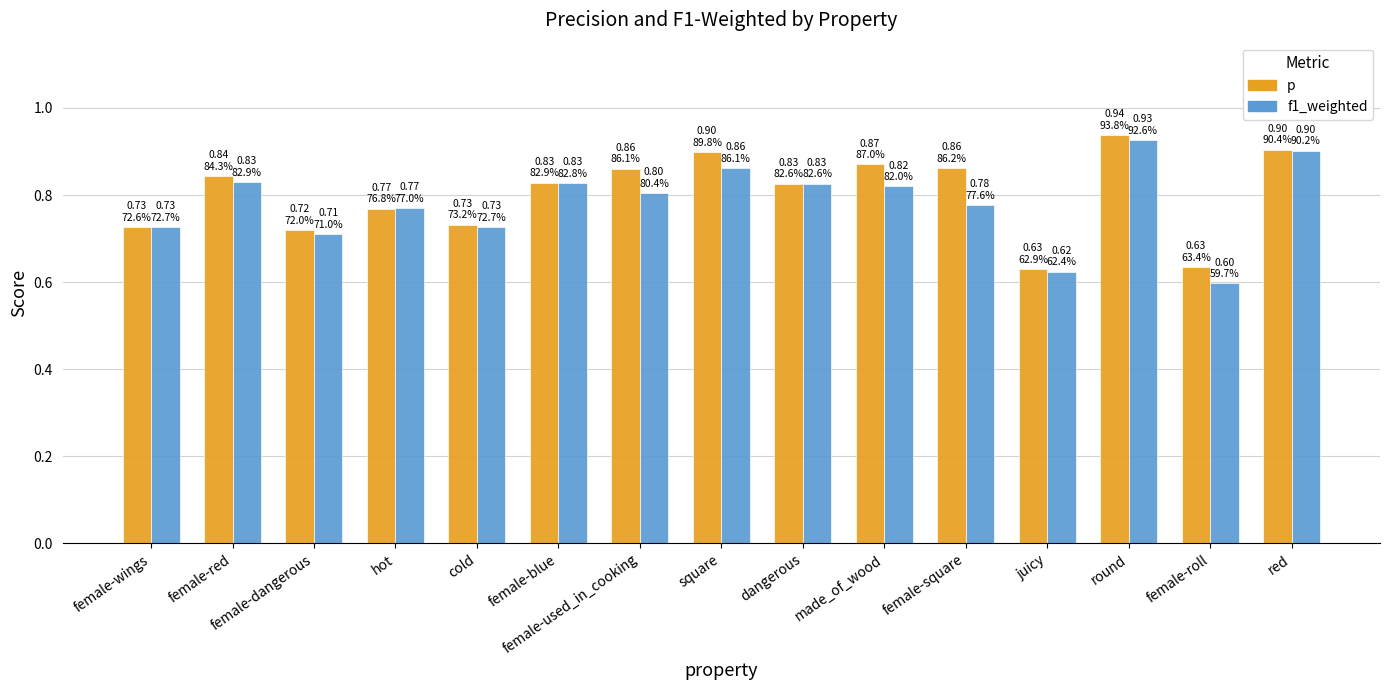

The value of p at dangerous is 0.5. True or false?

False